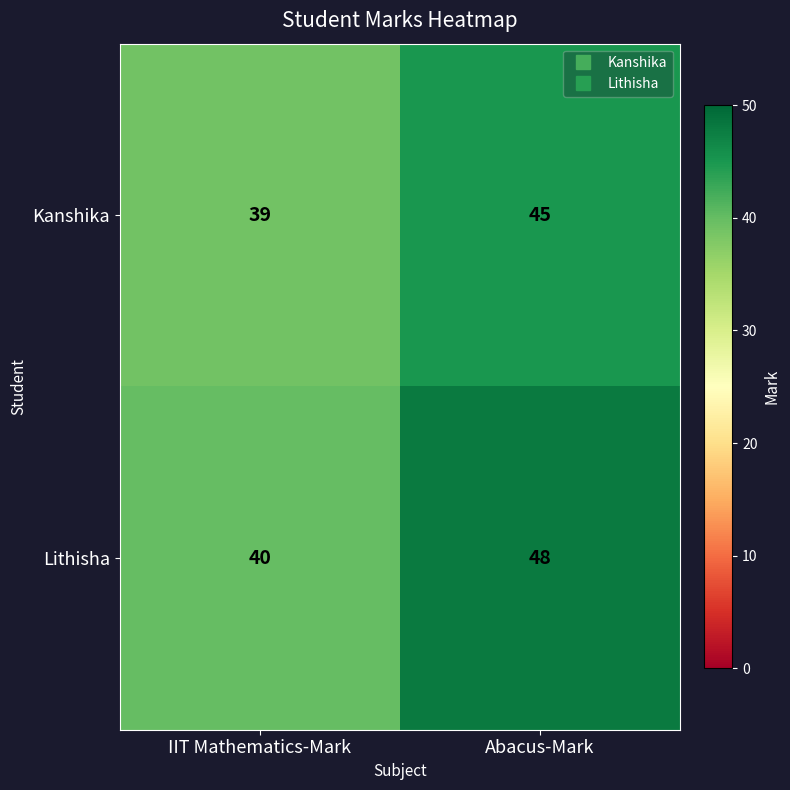

How many categories are shown in the chart?

2